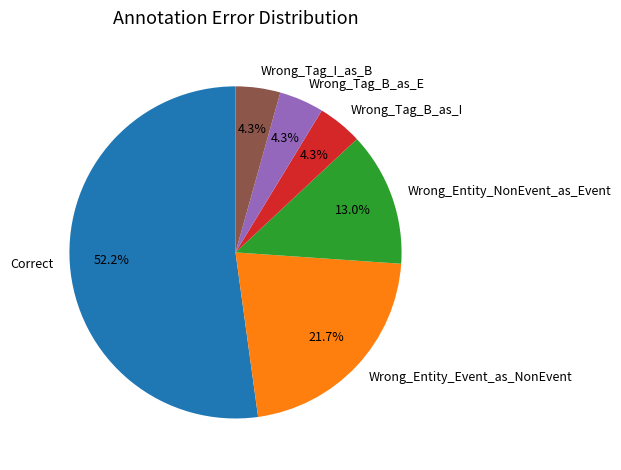

How many slices are in this pie chart?

6